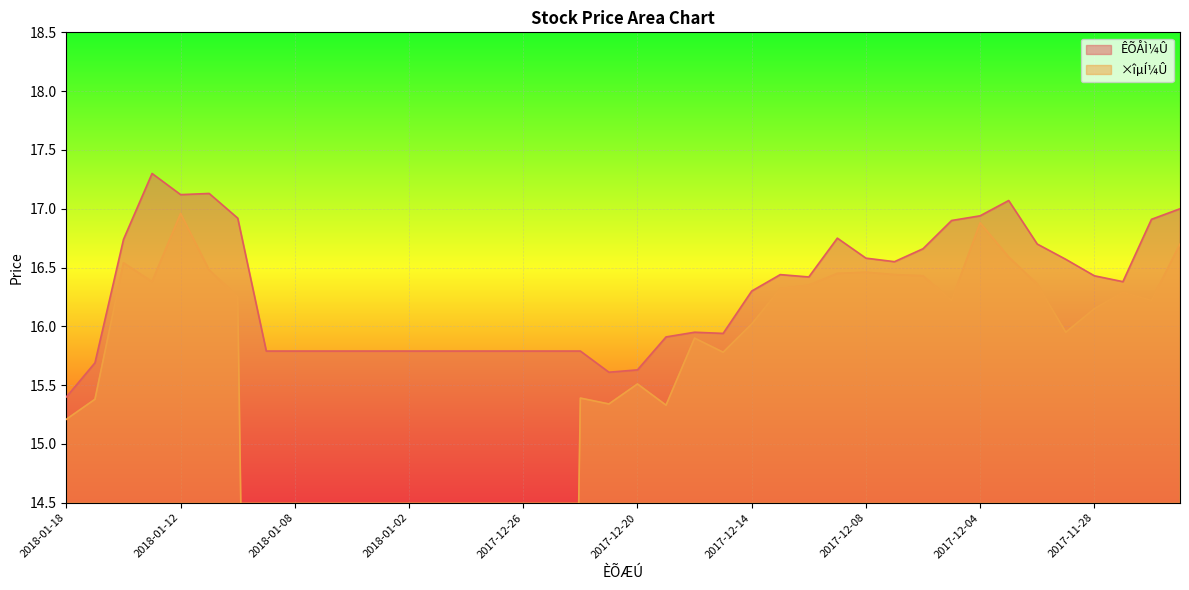

In ÊÕÅÌ¼Û, how many points are higher than both neighbors (excluding endpoints)?

6